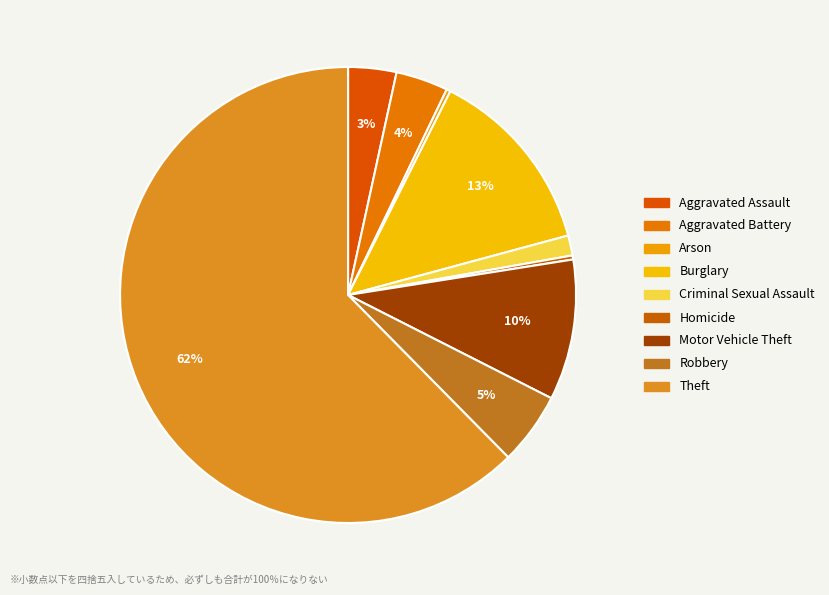

To the nearest percent, what is the average slice percentage?

11%